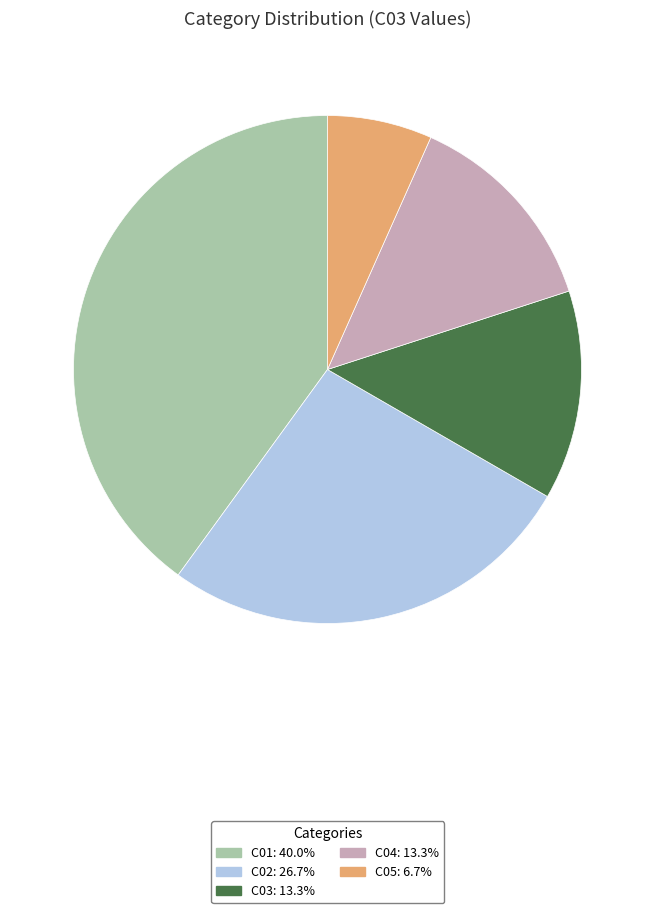

Do C03 and C02 together represent more than half of the pie?

No